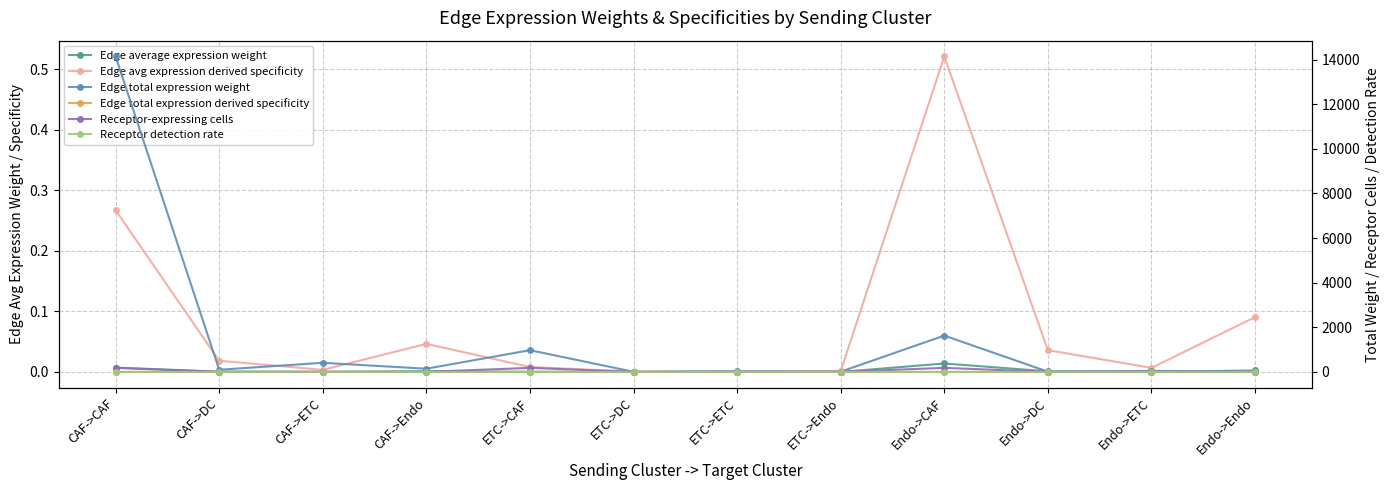

At which category does the chart reach its peak across all series?

CAF->CAF